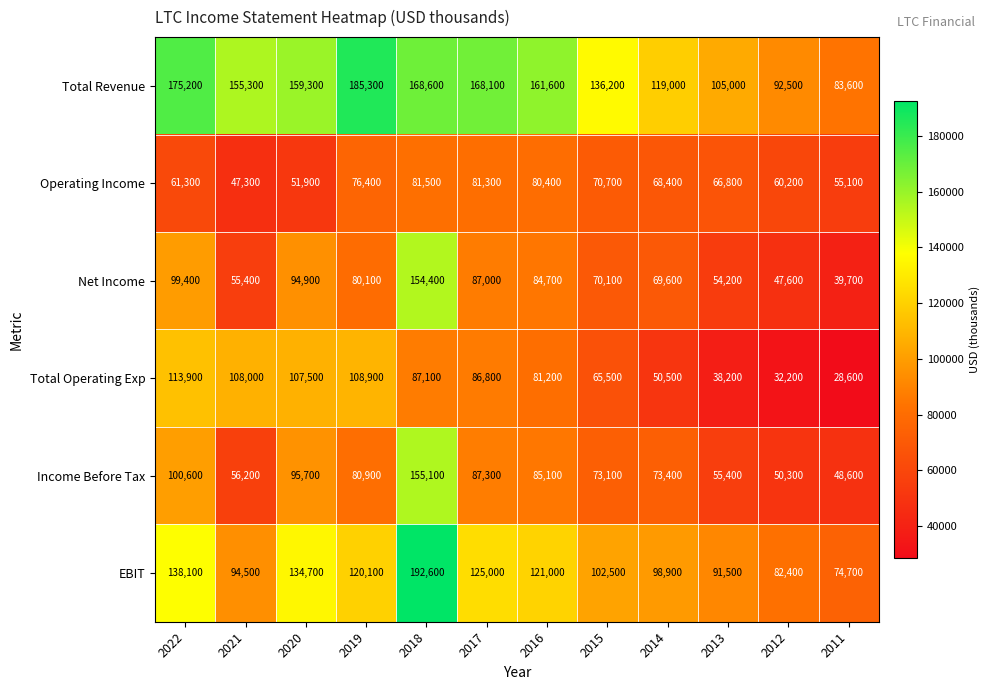

What is the spread (max minus min) of values at 2019?

108900